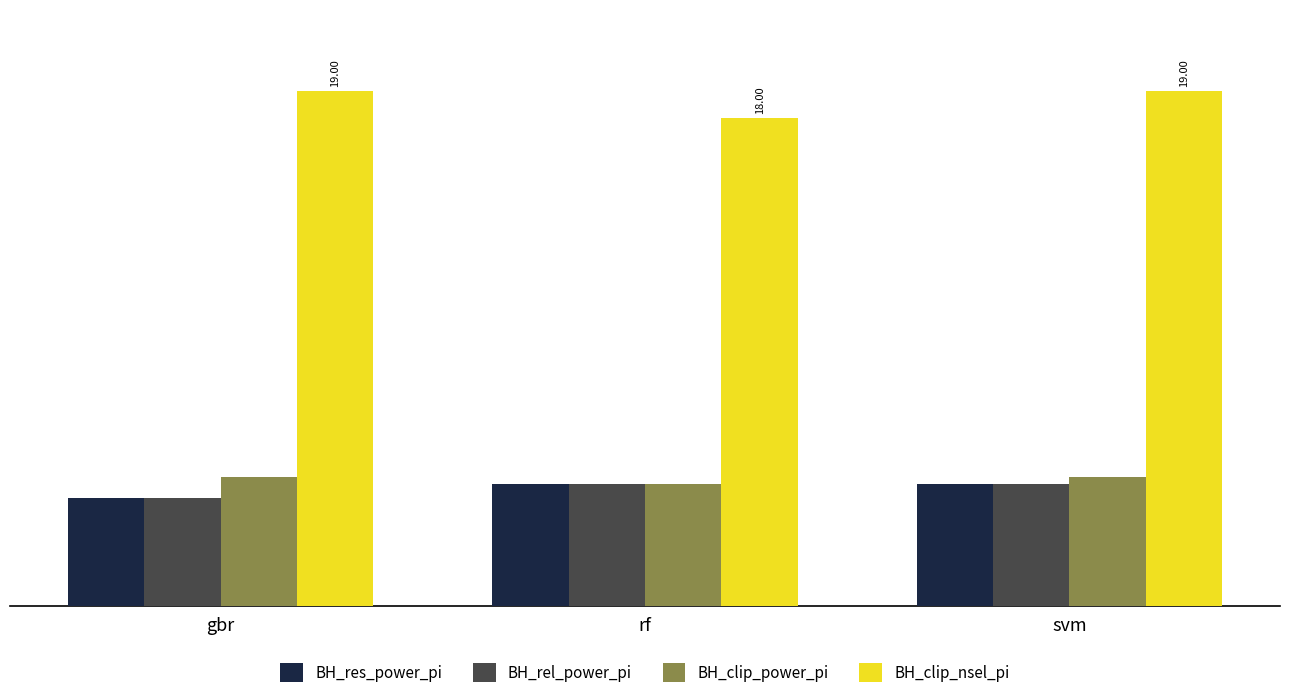

What is the value of the BH_clip_power_pi bar at the 2nd from the left?

4.5